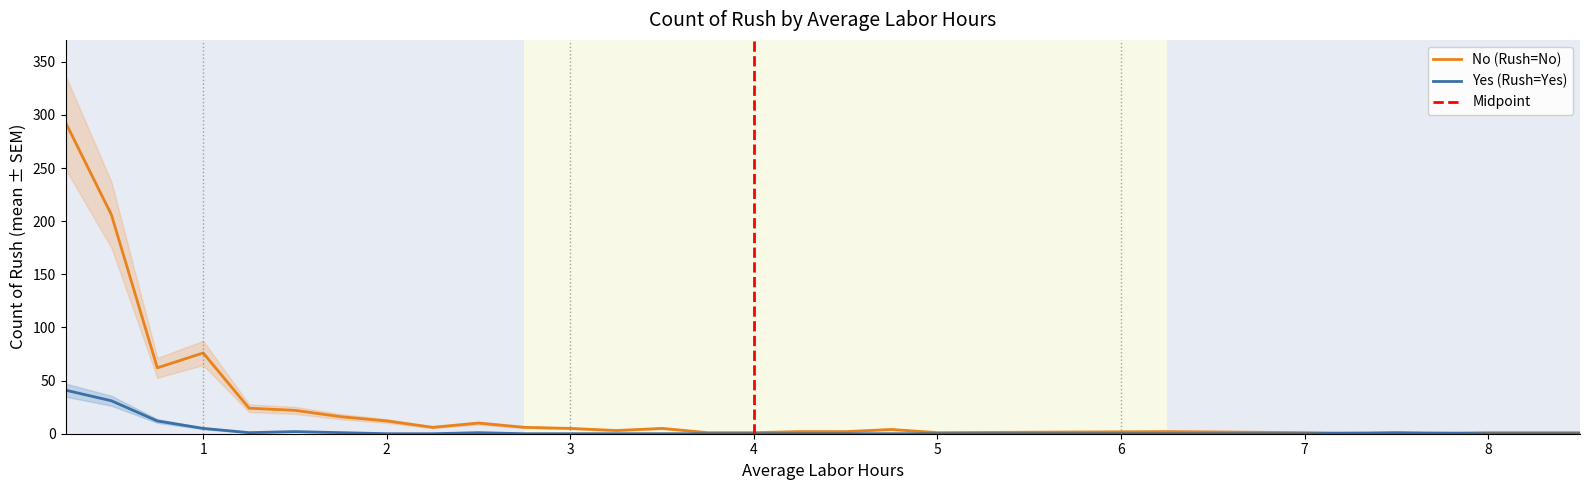

How many values in No (Rush=No) are above zero?

25